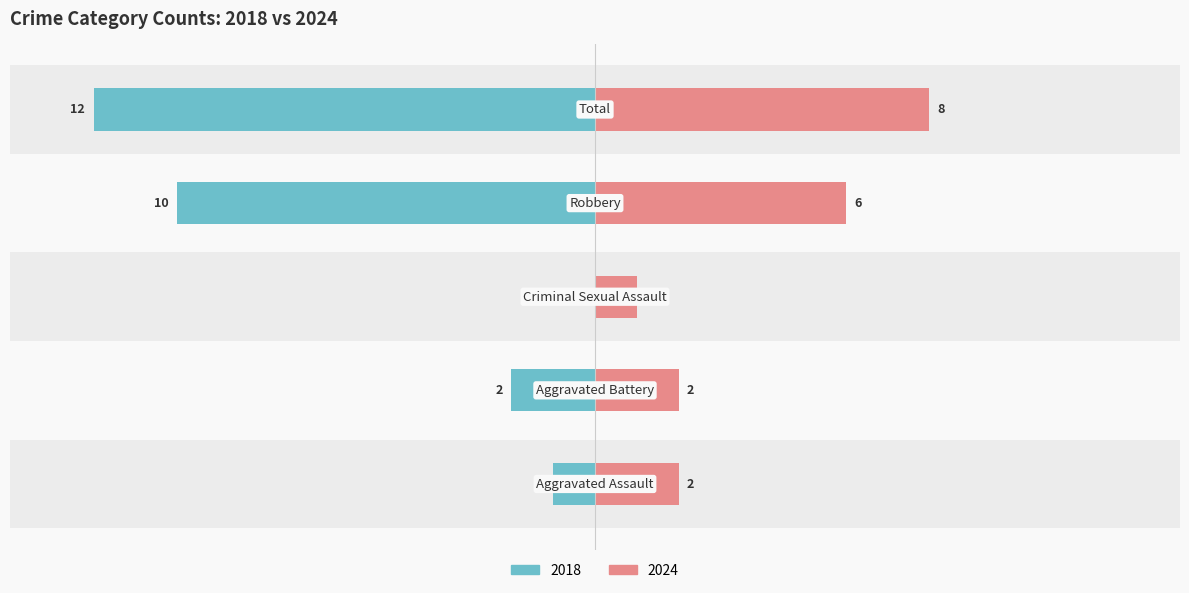

The Right (counts) series shows 2 at Robbery. True or false?

False